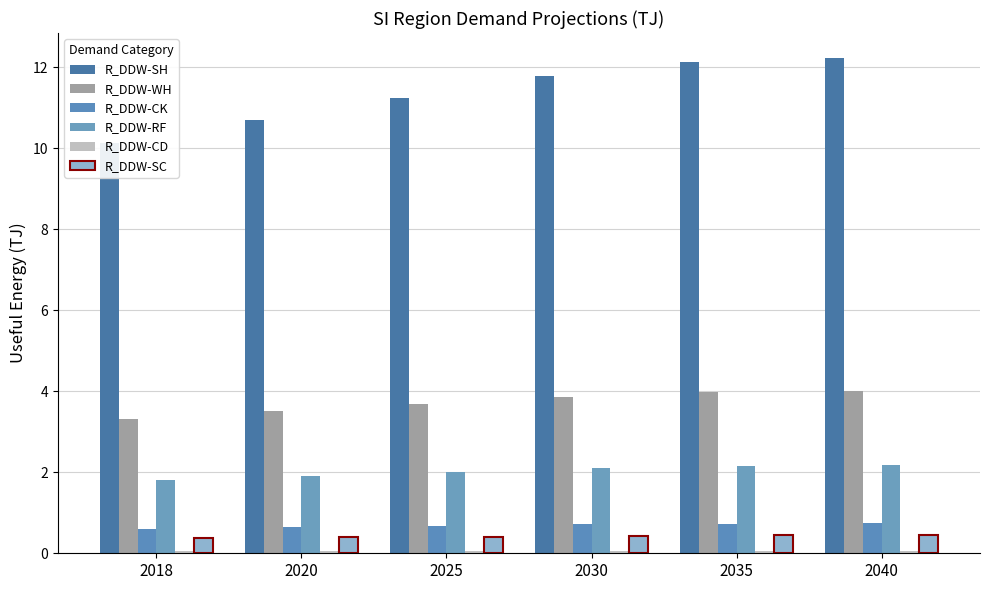

List the series in order of their peak value, lowest first.

R_DDW-CD, R_DDW-SC, R_DDW-CK, R_DDW-RF, R_DDW-WH, R_DDW-SH